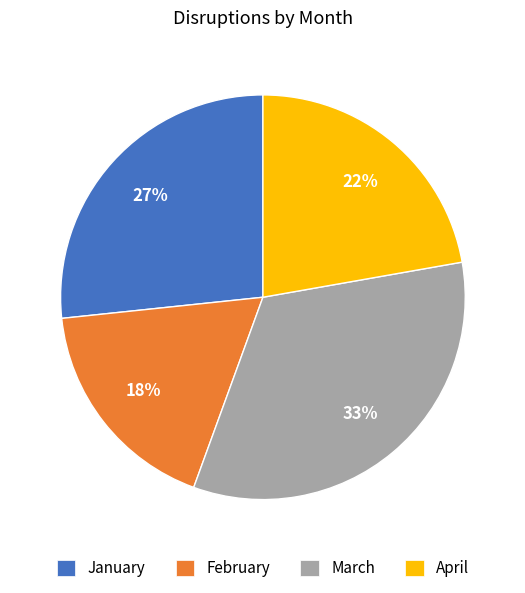

Approximately how many times larger is the value at February compared to March?

0.5